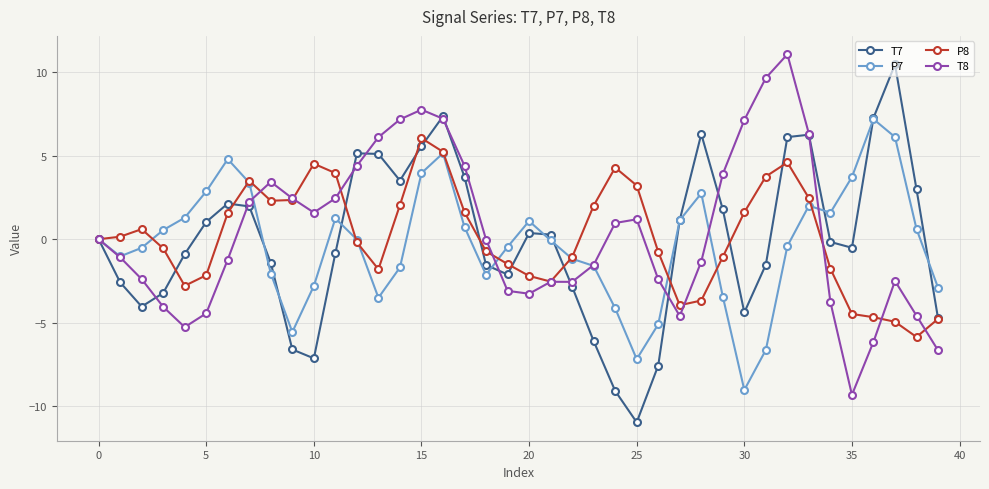

Does the chart display data point markers on the line(s)?

Yes